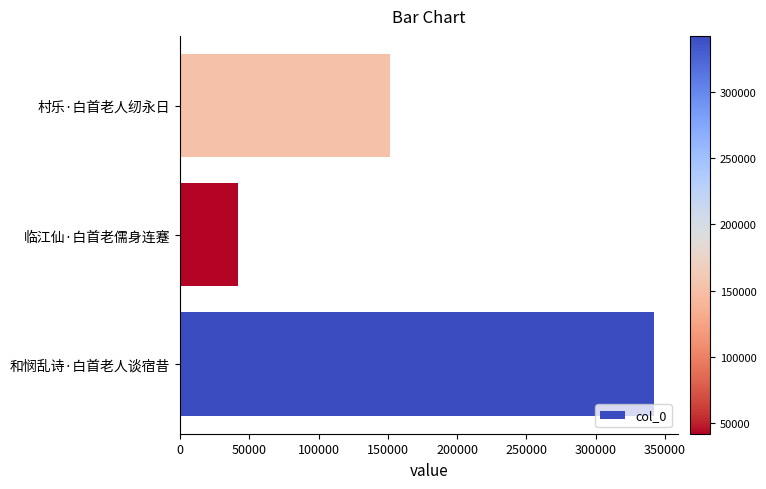

Reading bottom to top, transcribe all the data shown in this chart.

342399	41780	151652